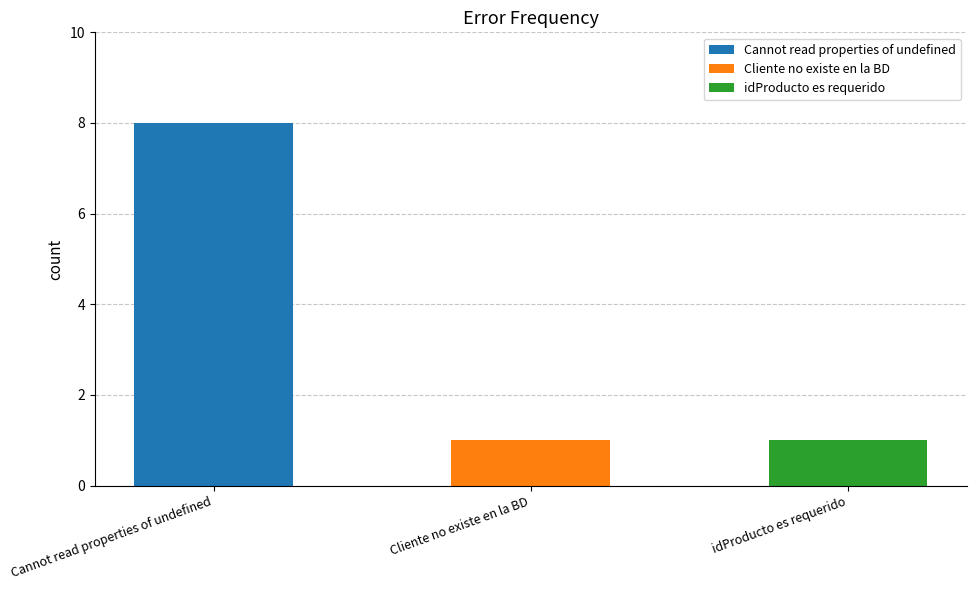

What is the minimum value shown in the chart?

1